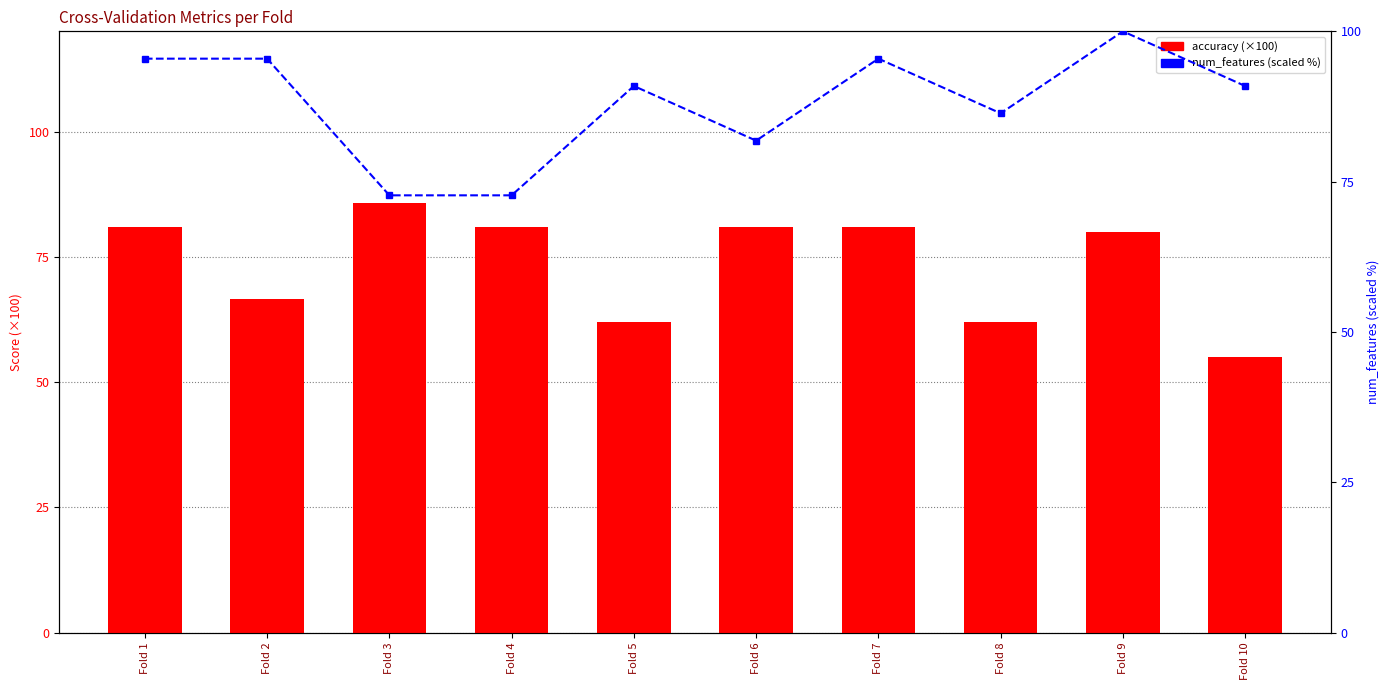

Count the number of categories in the chart.

10